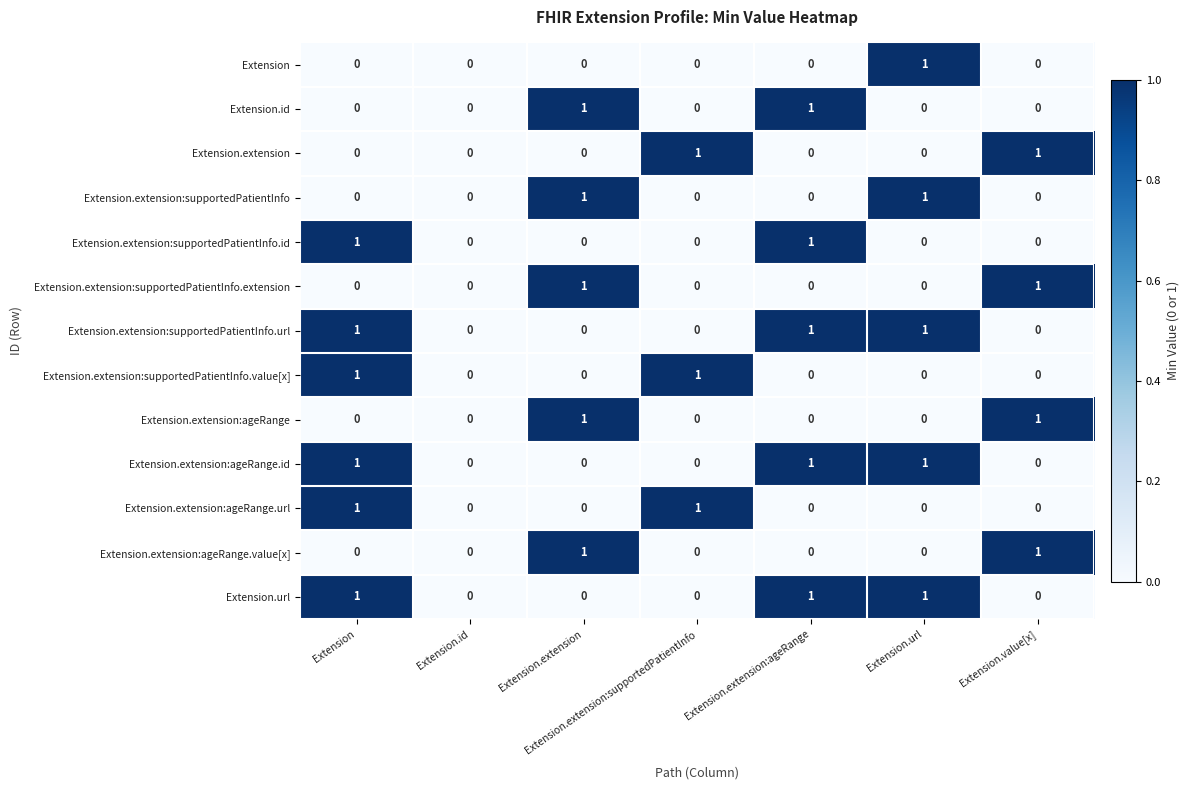

How many series are shown in this chart?

13